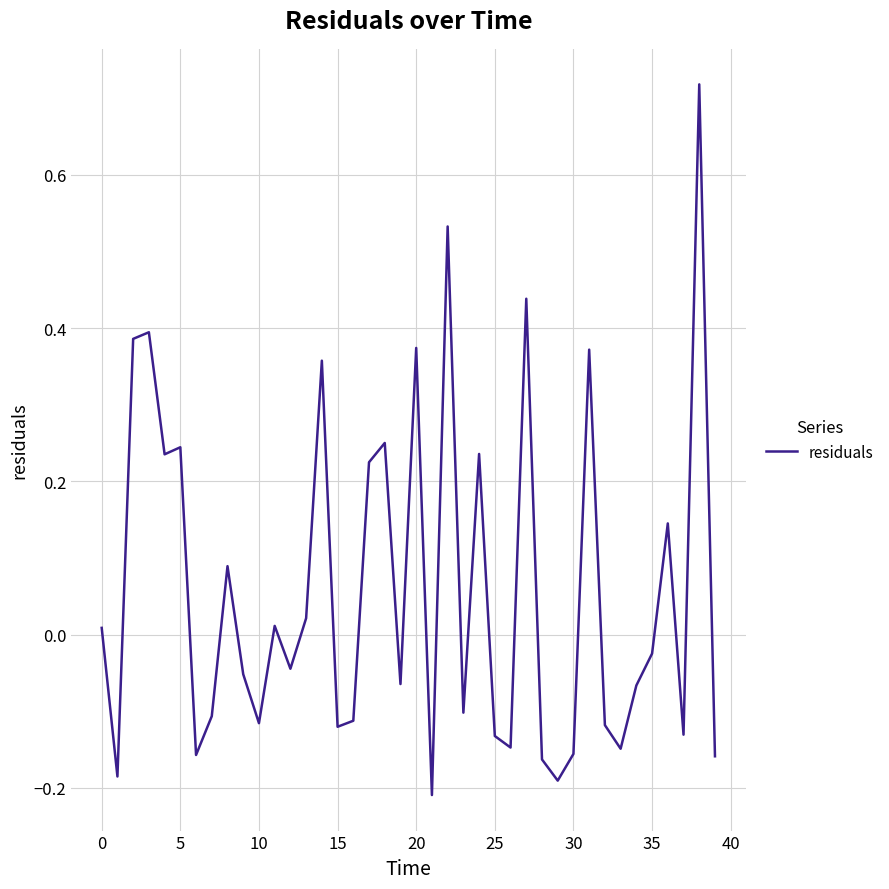

How many lines are shown in the chart?

1